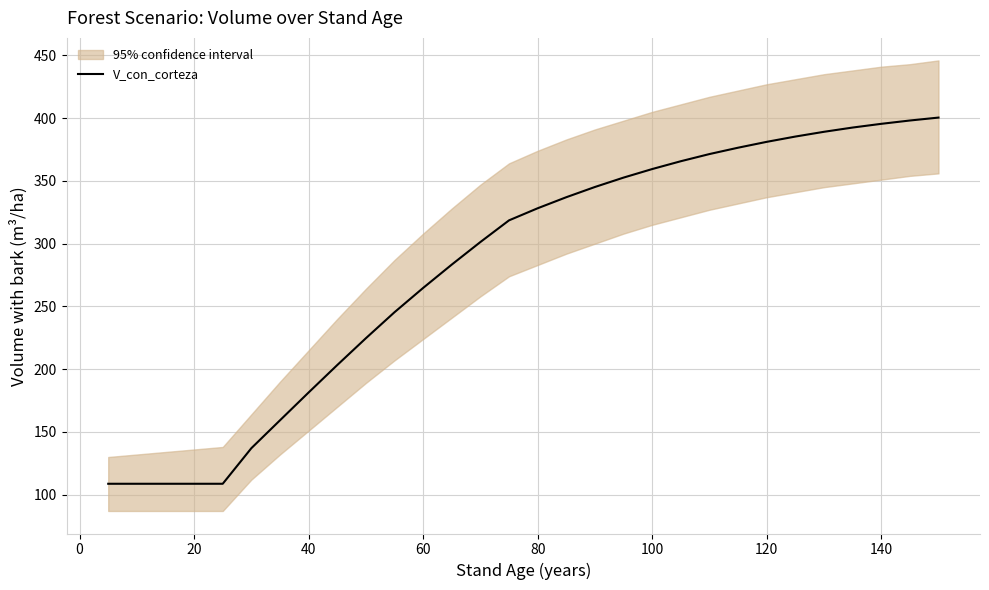

Reading left to right, list all the values displayed in this chart.

108.7	108.7	108.7	108.7	108.7	137.0	159.2	181.4	203.3	224.6	245.4	264.7	283.3	301.3	318.6	328.2	337.0	345.1	352.6	359.4	365.7	371.4	376.4	381.1	385.3	389.1	392.5	395.5	398.1	400.4